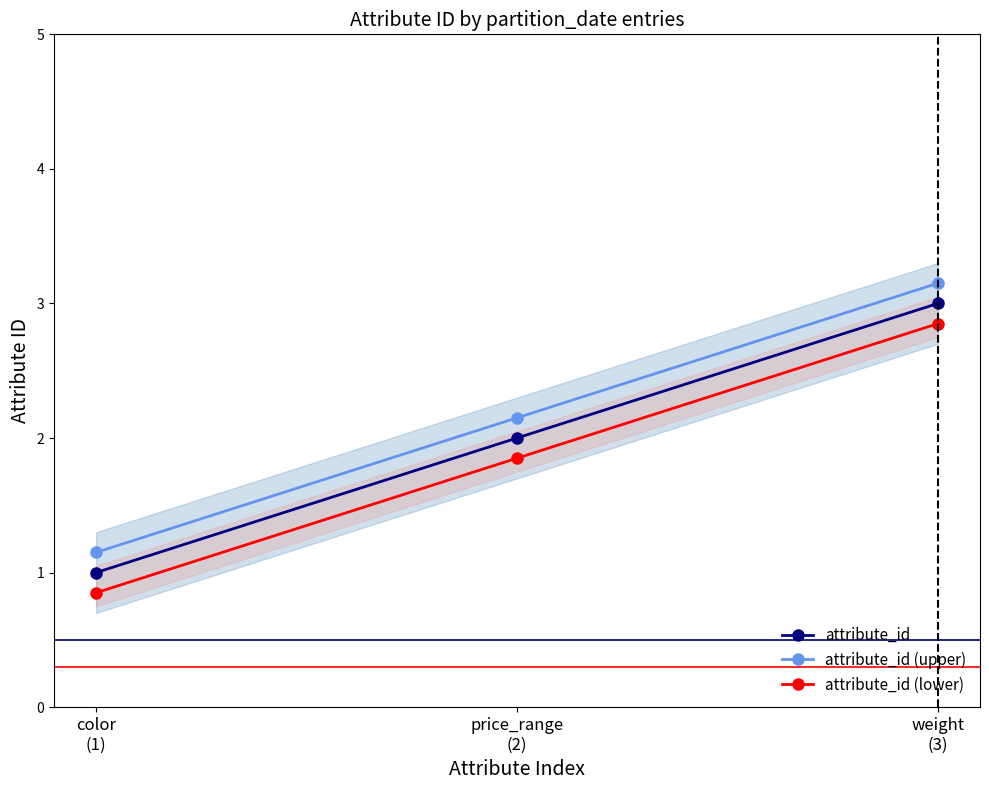

What is the approximate value of attribute_id at price_range
(2)?

2.0